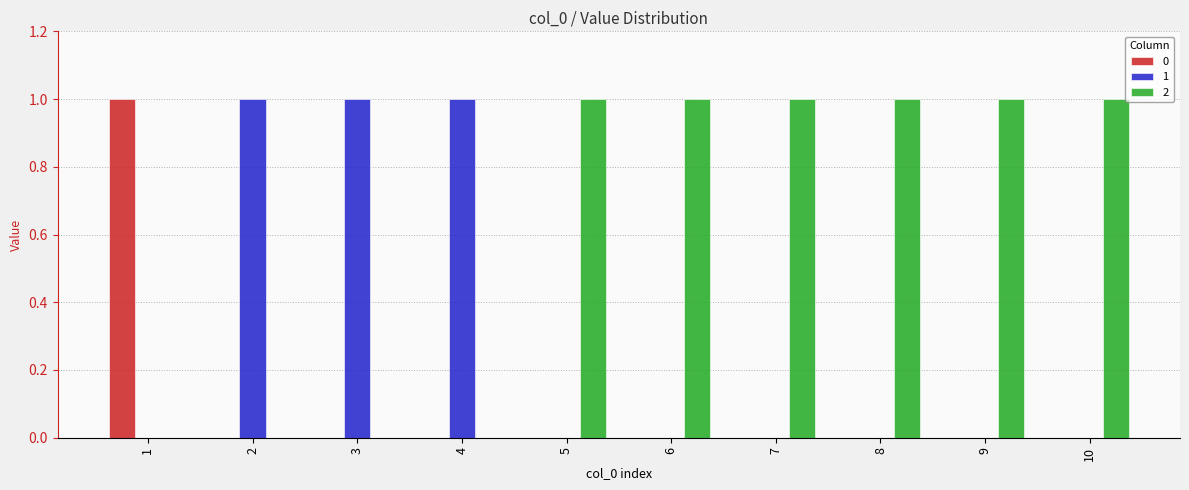

Is the value of 2 at 1 greater than the value of 0 at 1?

No